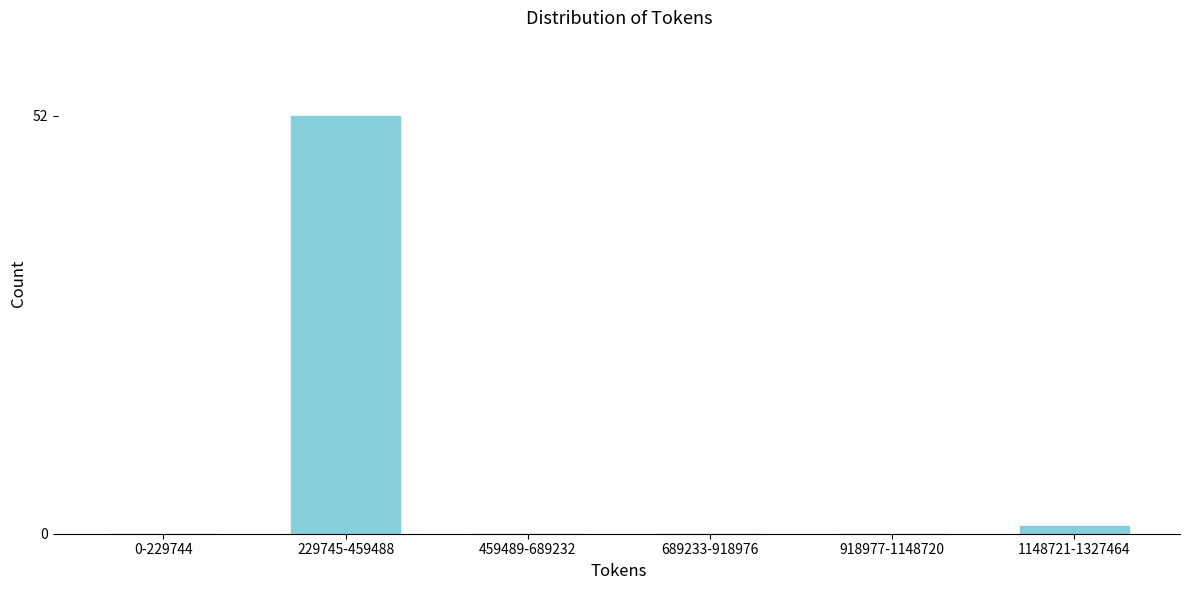

Reading right to left, what are all the values shown in this chart?

1148721-1327464=1	918977-1148720=0	689233-918976=0	459489-689232=0	229745-459488=52	0-229744=0